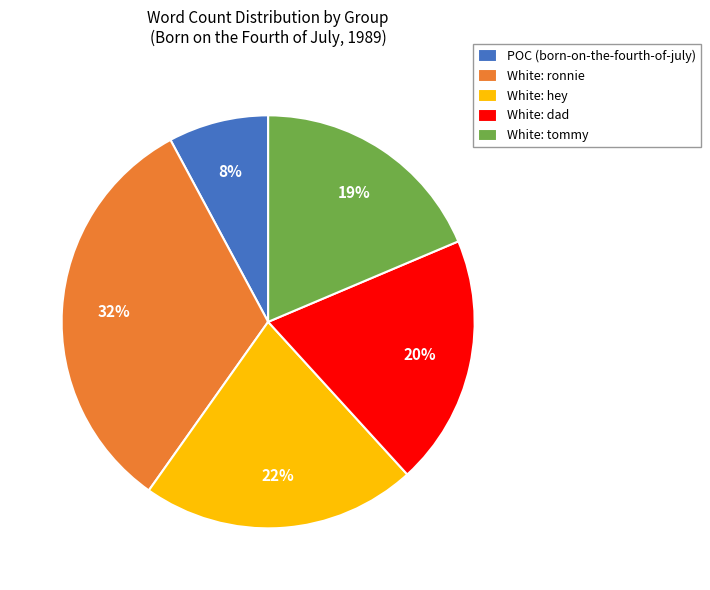

Does any single category account for the majority?

No